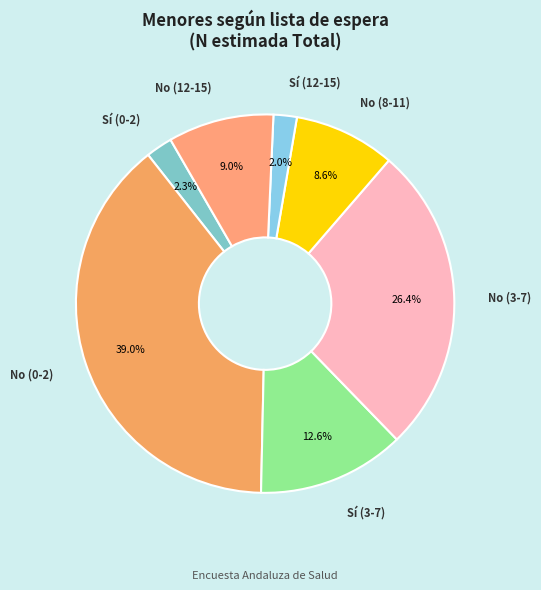

Which has a higher value, No (12-15) or No (0-2)?

No (0-2)